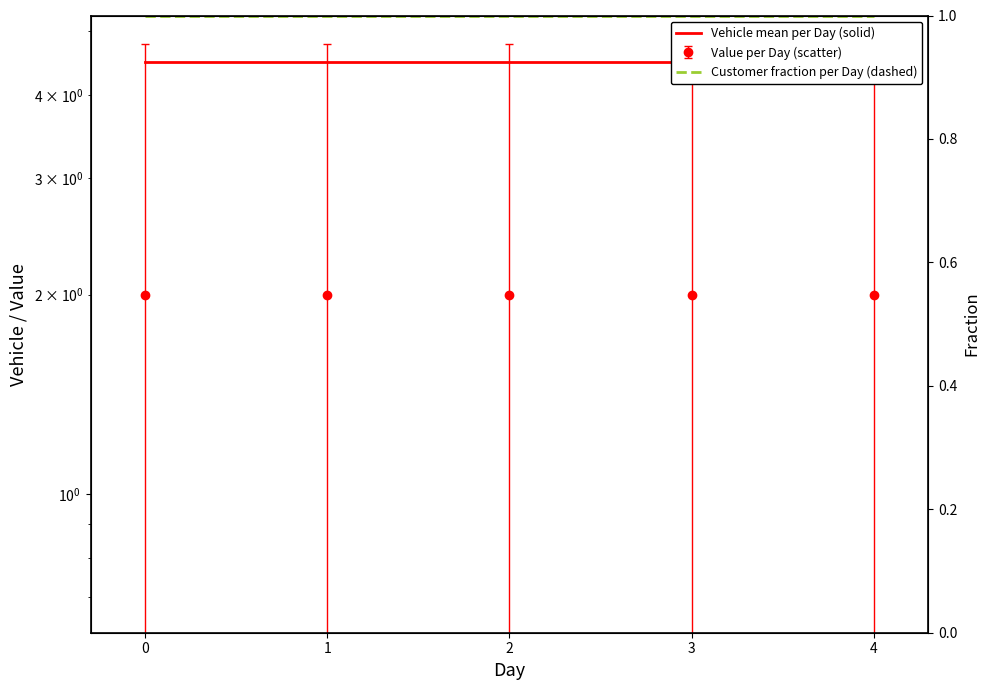

What is the lowest value of the Customer fraction per Day (dashed) series?

1.0